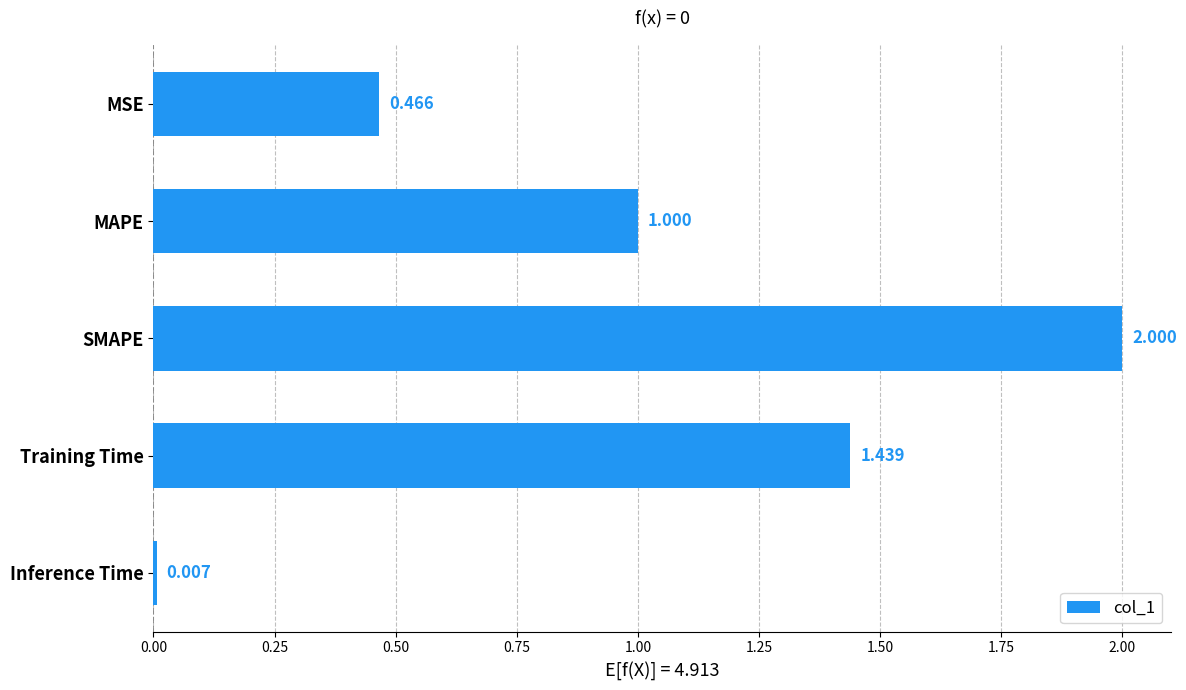

What is the label of the 1st bar from the top?

MSE